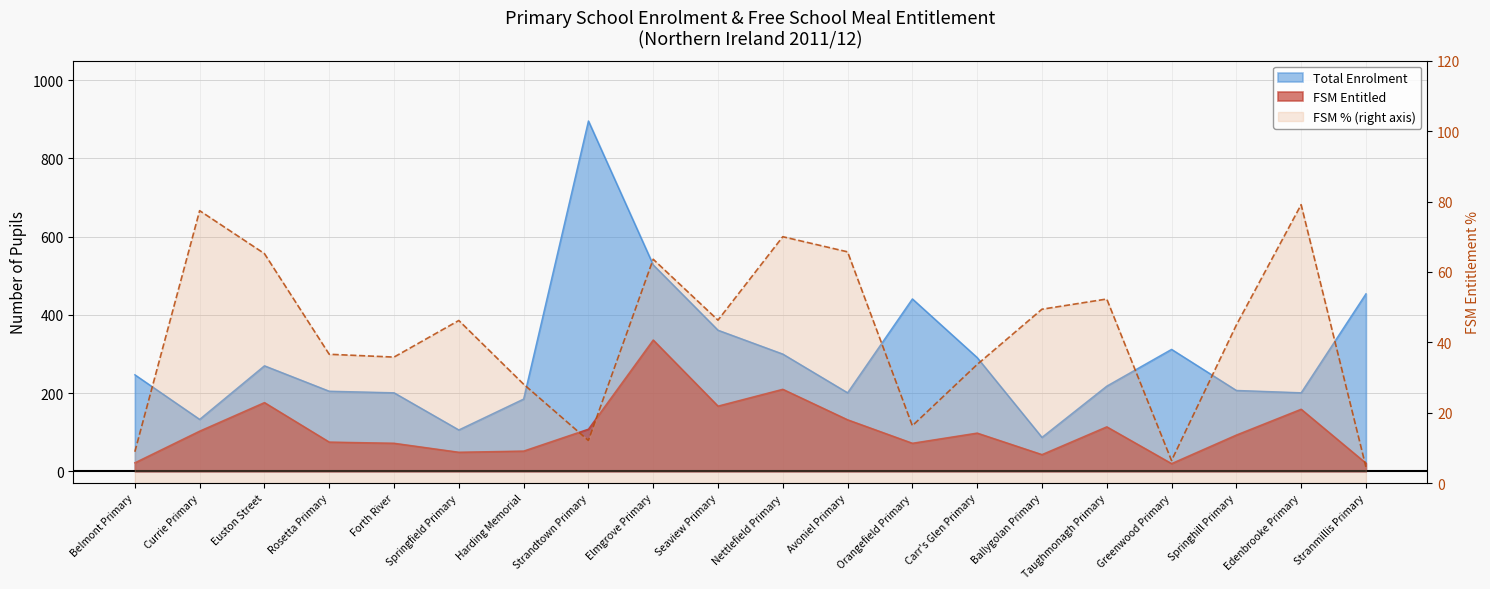

At which label is FSM Entitled closest to 178?

Euston Street